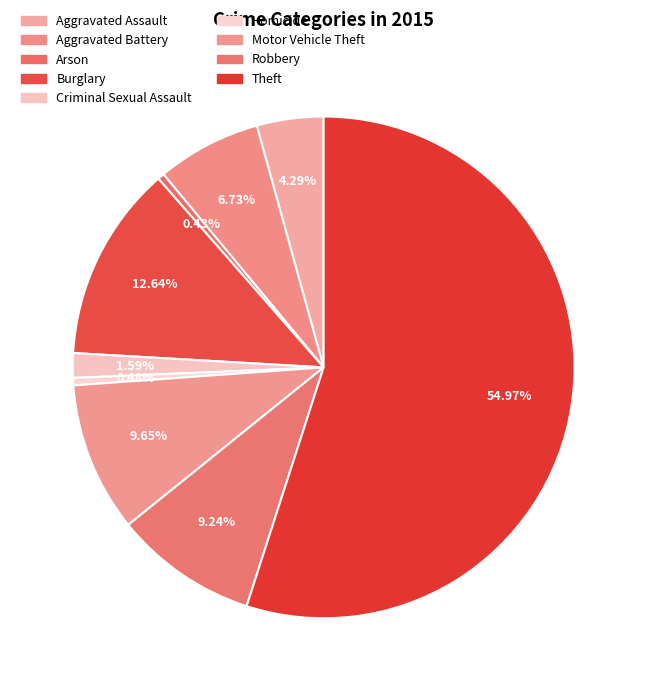

Count the number of slices in the pie.

9